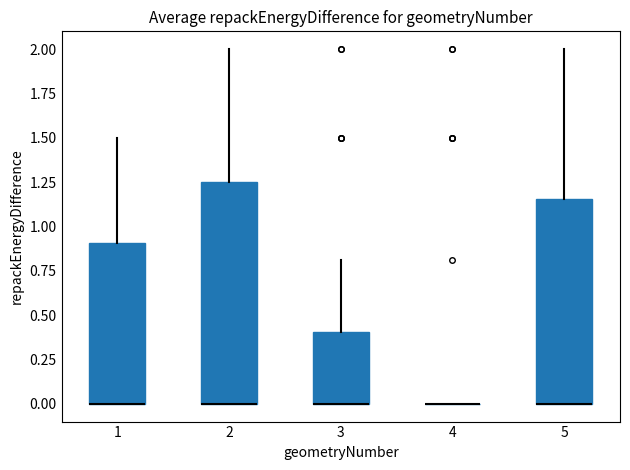

Which box is the tallest, from its lower edge to its upper edge?

2